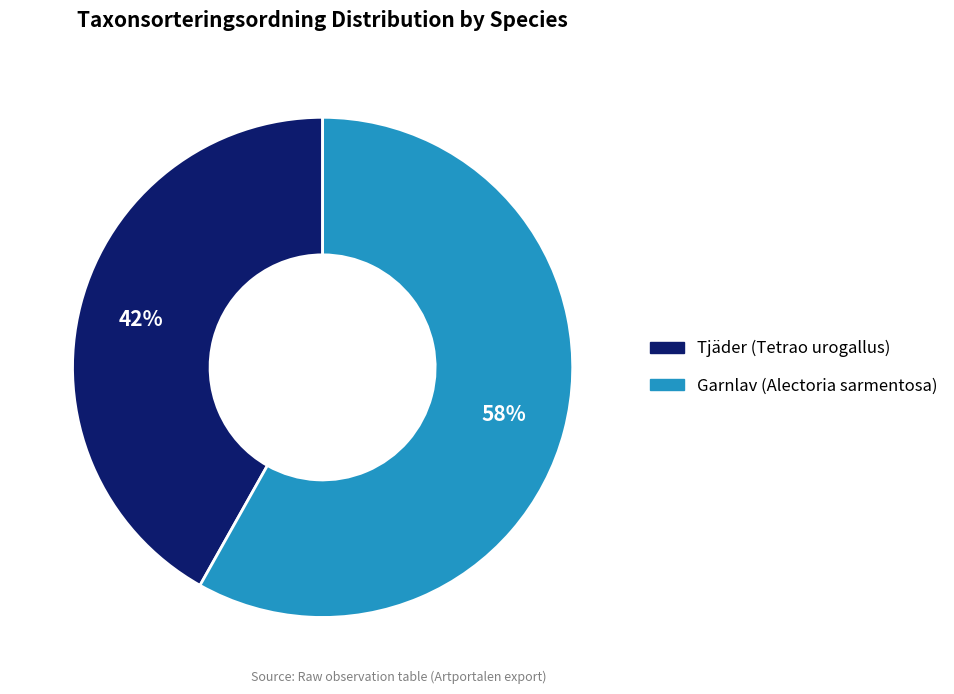

What is the smallest slice in the pie chart?

Tjäder (Tetrao urogallus)